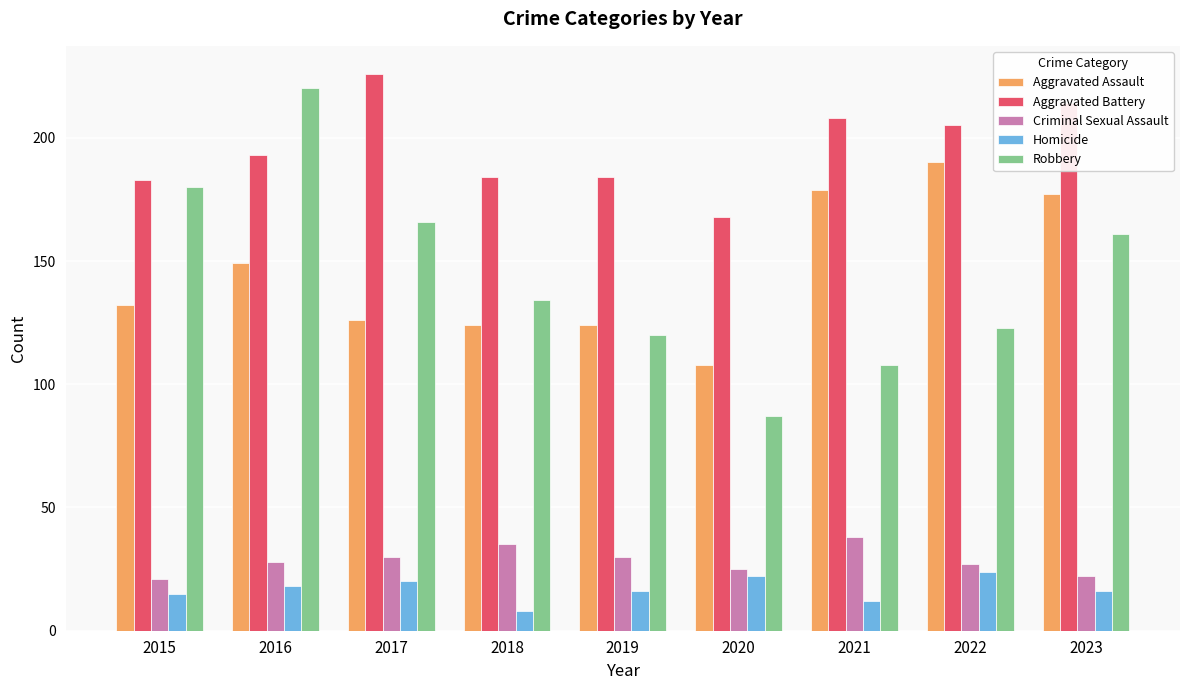

How many bars are there in total?

45